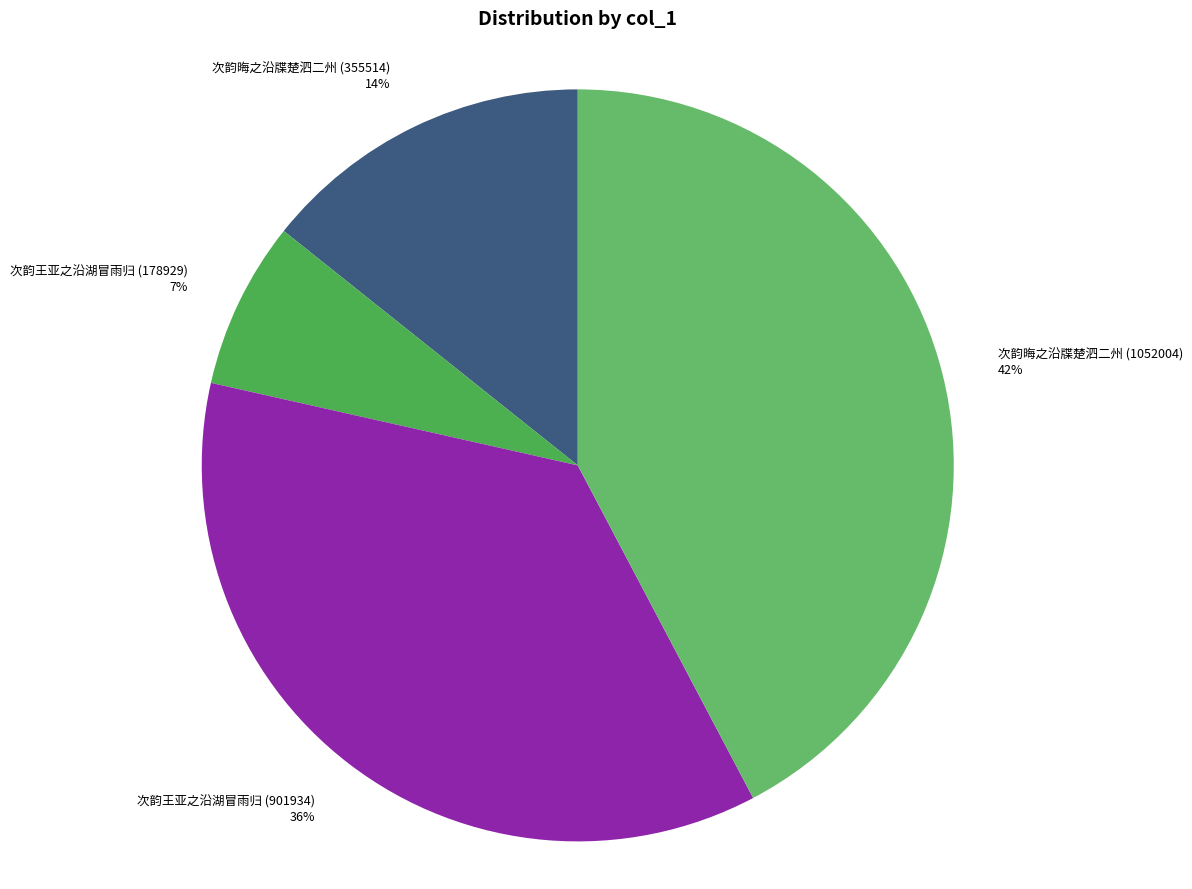

What is the largest slice in the pie chart?

次韵晦之沿牒楚泗二州 (1052004)